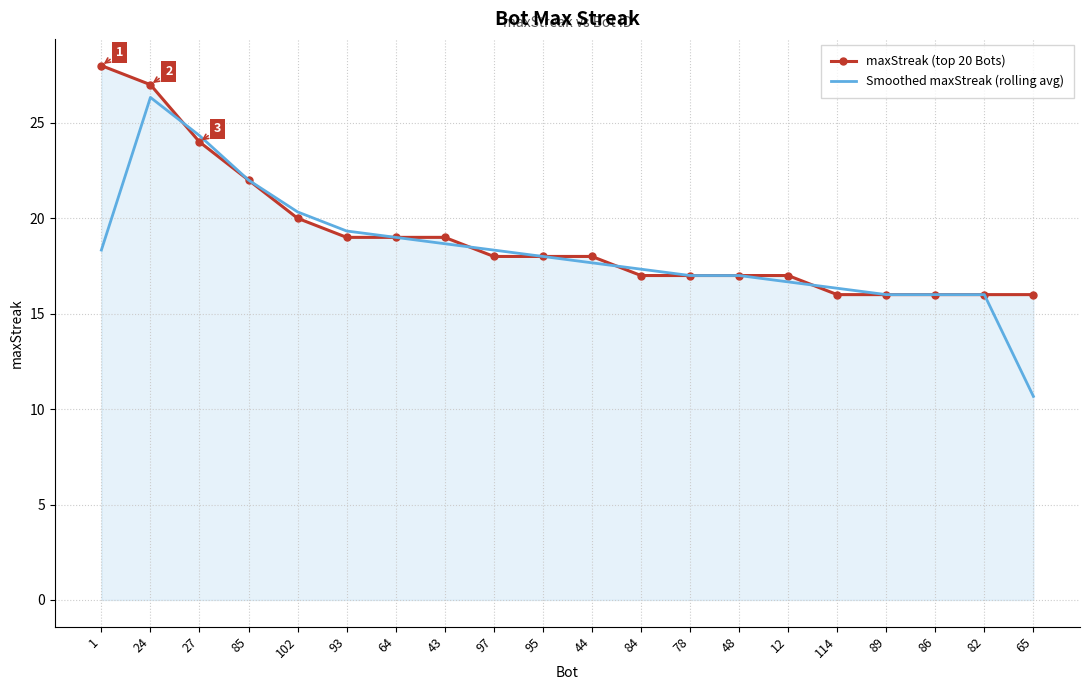

What position from the left is 65?

20